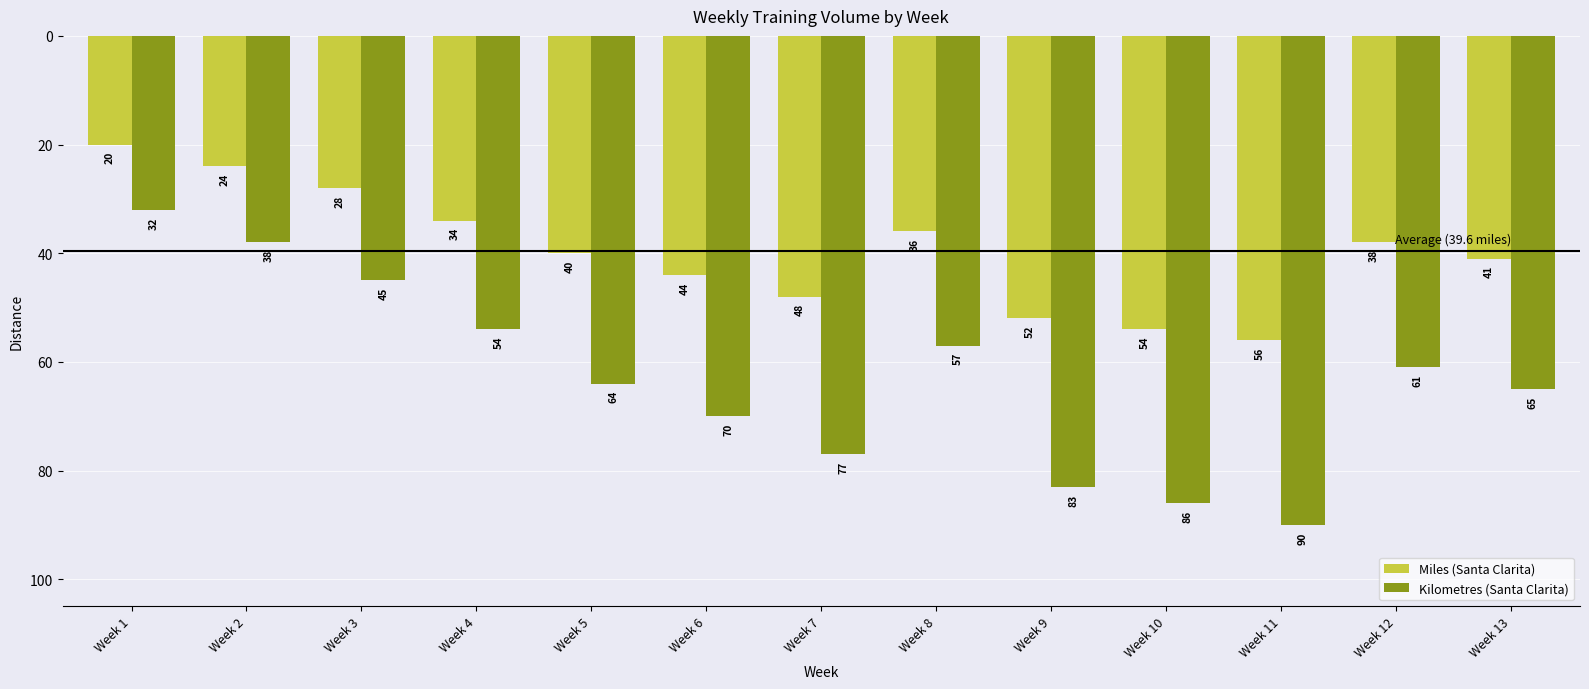

At which label does Kilometres (Santa Clarita) first exceed -64?

Week 1